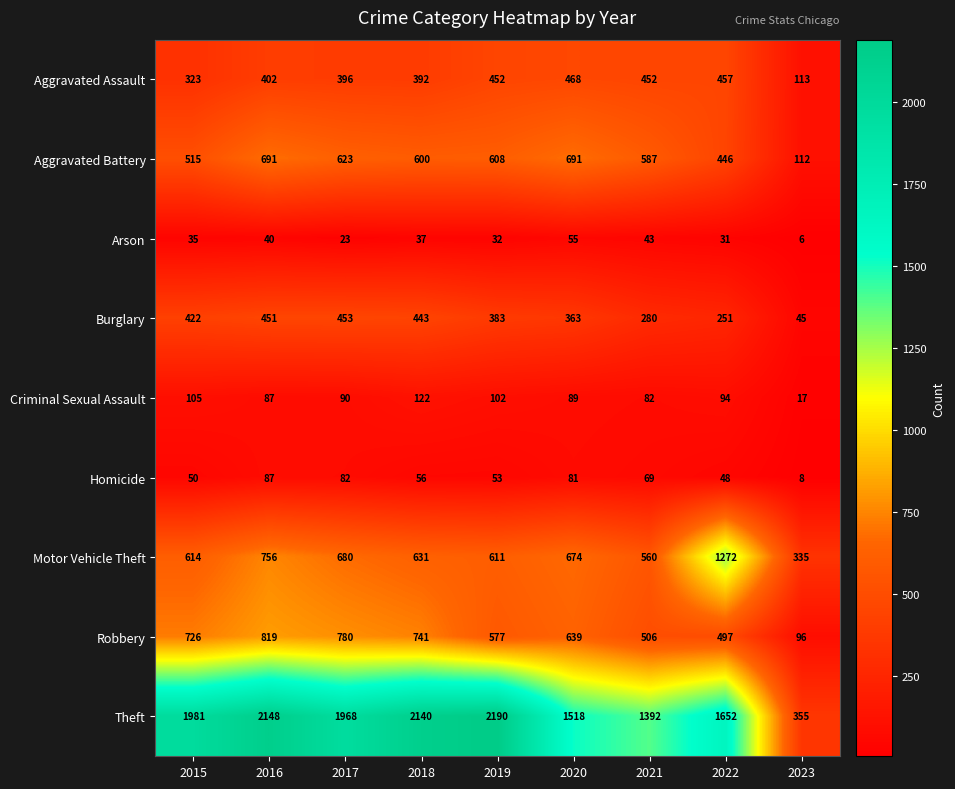

What is the smallest value displayed?

6